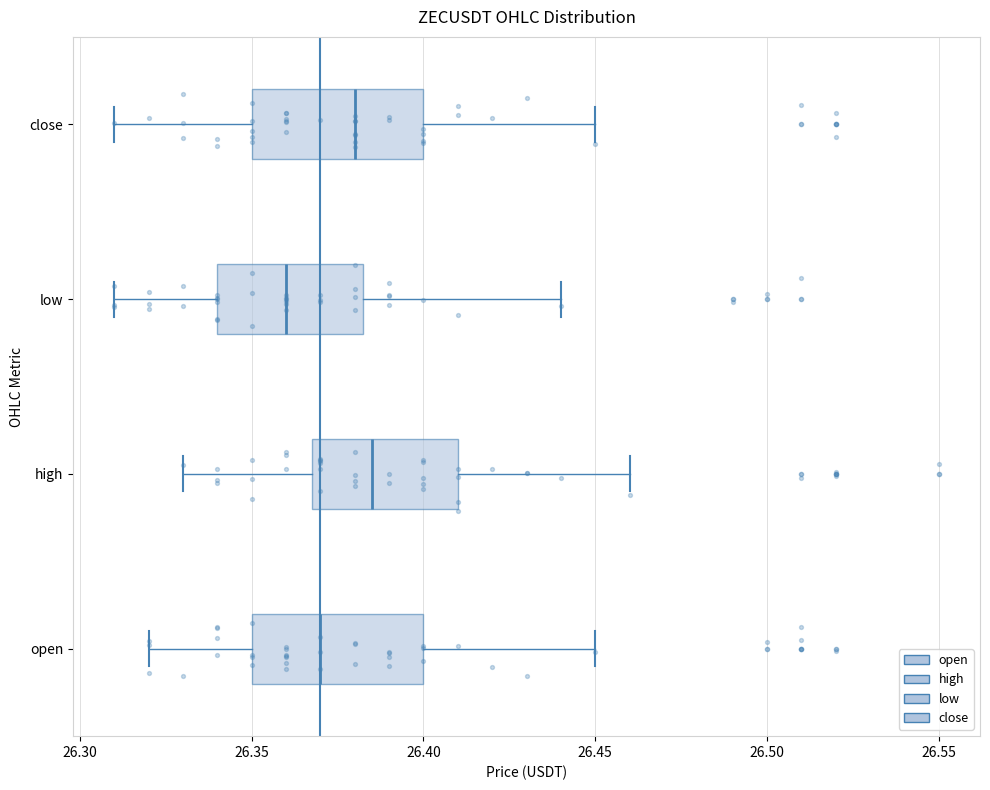

Reading bottom to top, read every box against the x-axis: the position of its median line, the range the box covers, and the ends of its whiskers. The values are not printed on the chart, so give them approximately, as read against the axis.

open: median 26.370, box 26.350 to 26.400, whiskers 26.320 to 26.450
high: median 26.385, box 26.370 to 26.410, whiskers 26.330 to 26.460
low: median 26.360, box 26.340 to 26.385, whiskers 26.310 to 26.440
close: median 26.380, box 26.350 to 26.400, whiskers 26.310 to 26.450